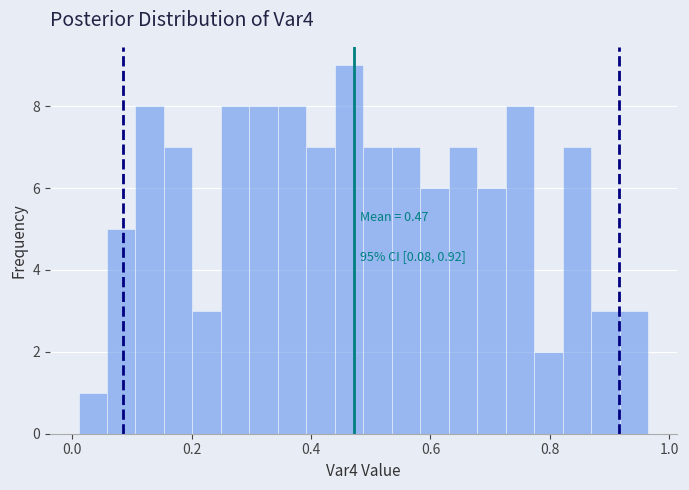

Around what value on the x-axis is the tallest bar? Give the approximate position of its centre, as read against the axis.

0.46